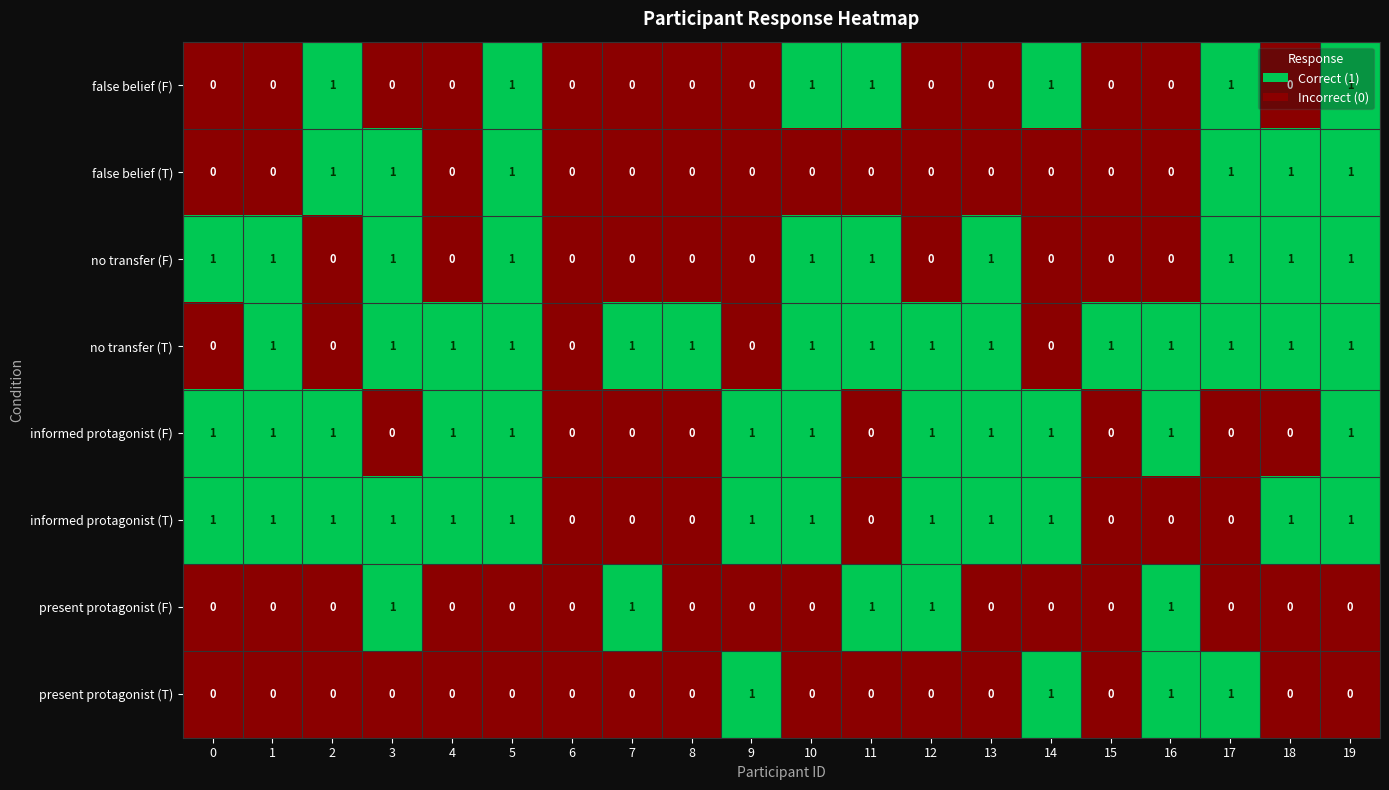

Which series has the largest total across all categories?

no transfer (T)